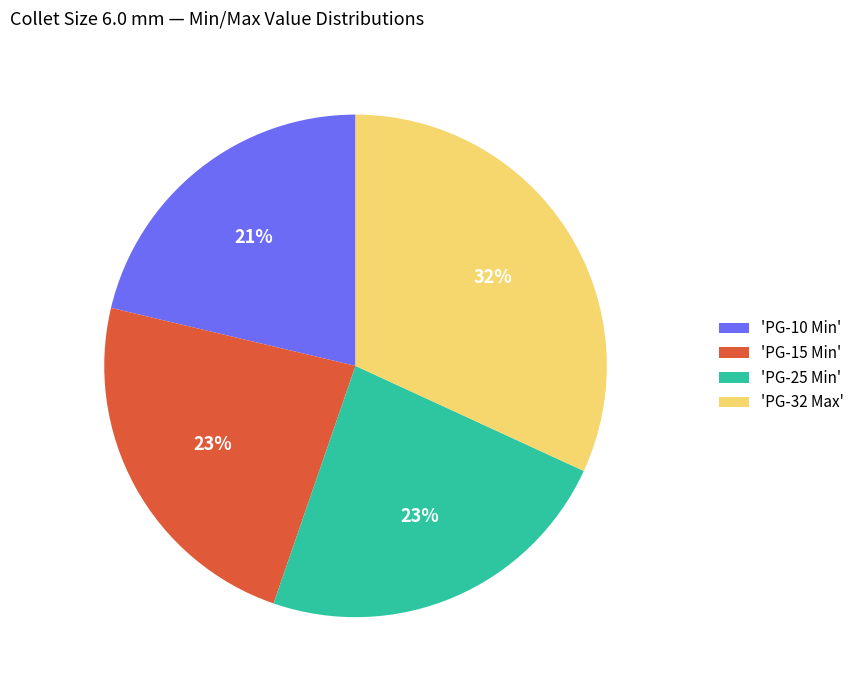

Which slice is the largest?

'PG-32 Max'